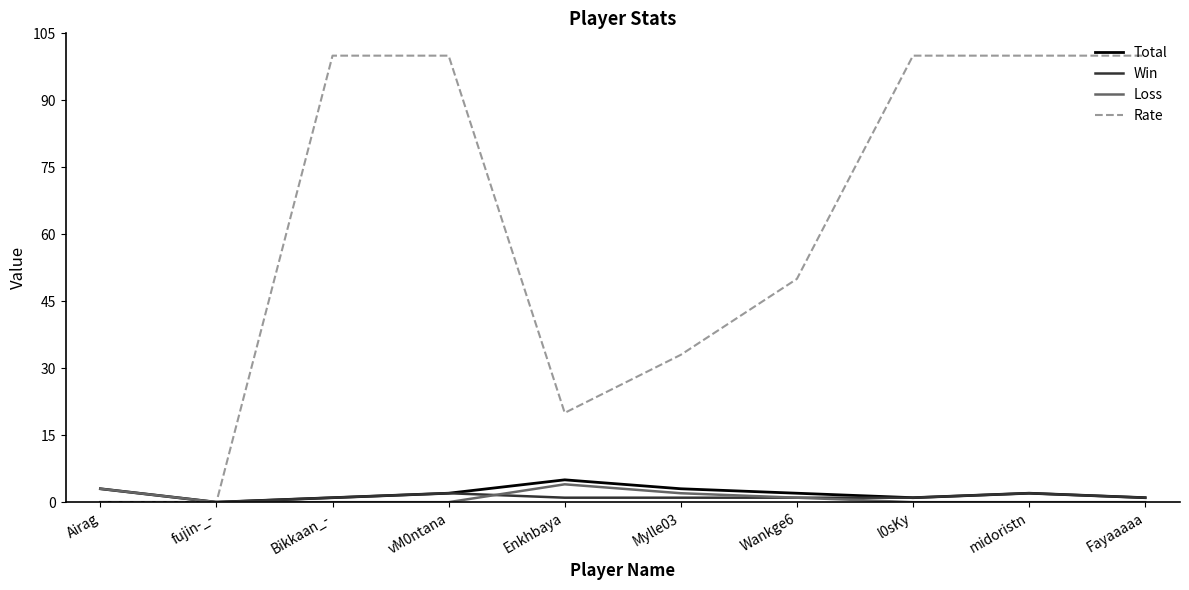

Which series has the largest range (max minus min)?

Rate